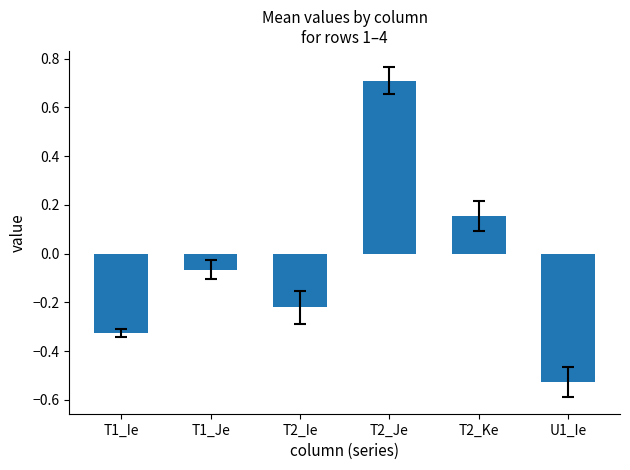

Where does the data first go above 0?

T2_Je